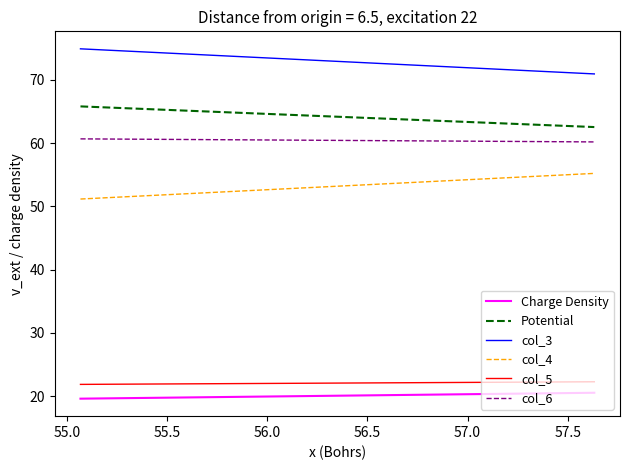

Reading right to left, what are all the values shown in this chart?

Charge Density: 20.5	19.6
Potential: 62.5	65.8
col_3: 70.9	74.9
col_4: 55.2	51.2
col_5: 22.3	21.9
col_6: 60.2	60.7